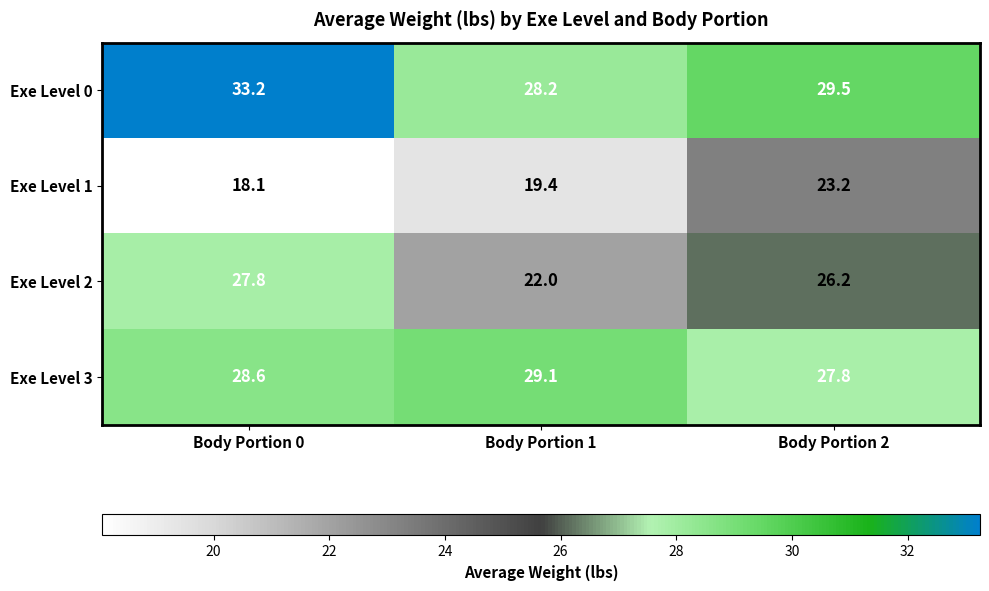

The value of Exe Level 2 at Body Portion 1 is 22.0. True or false?

True